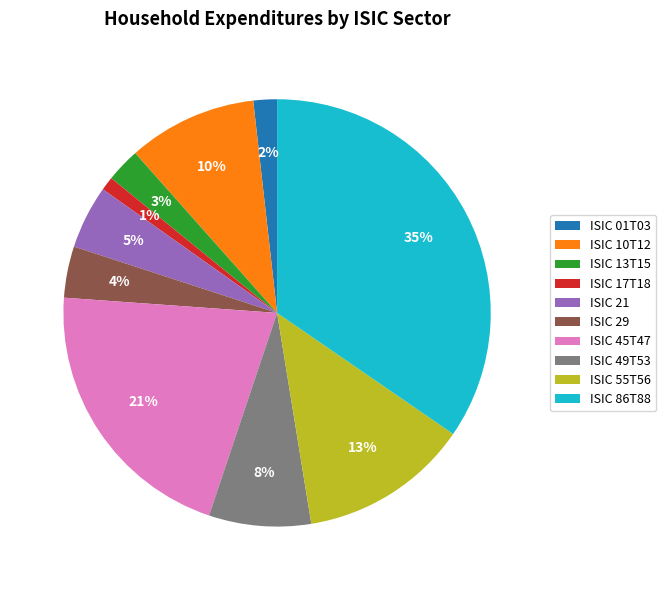

To the nearest percent, what is the average slice percentage?

10%